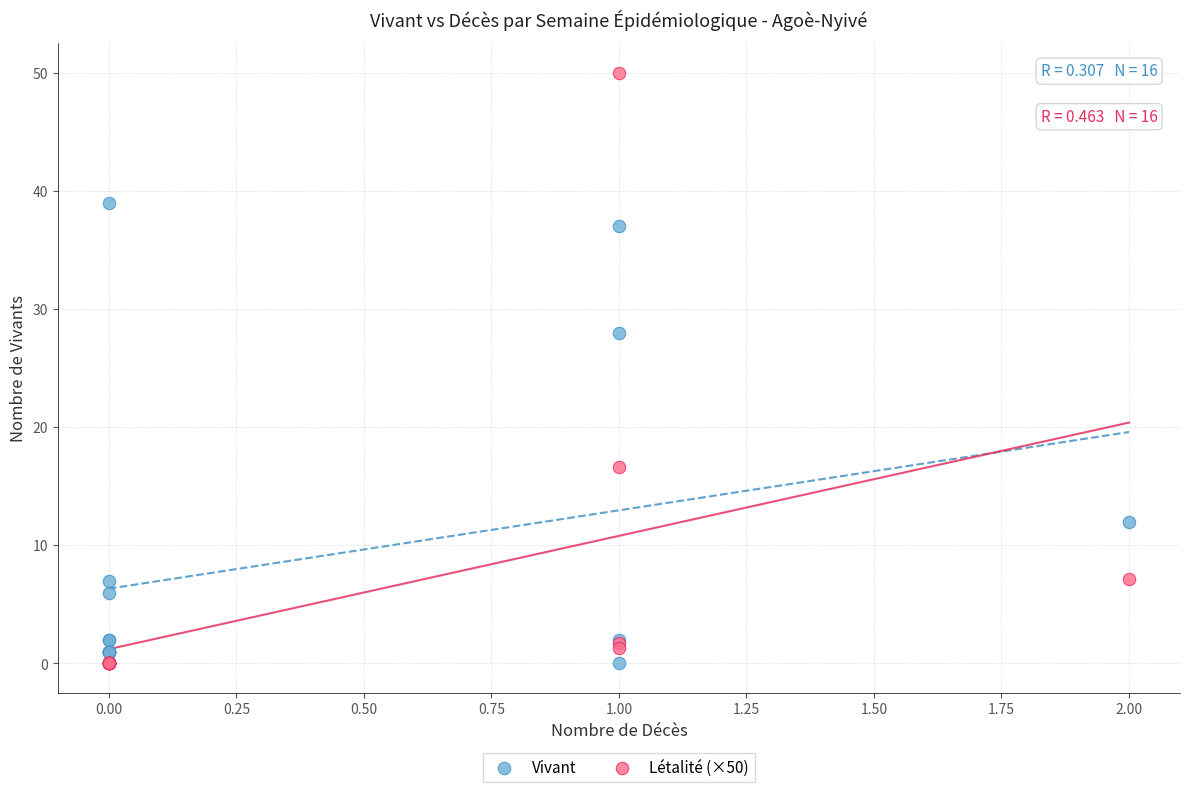

Which series reaches the maximum Y coordinate?

Létalité (×50)